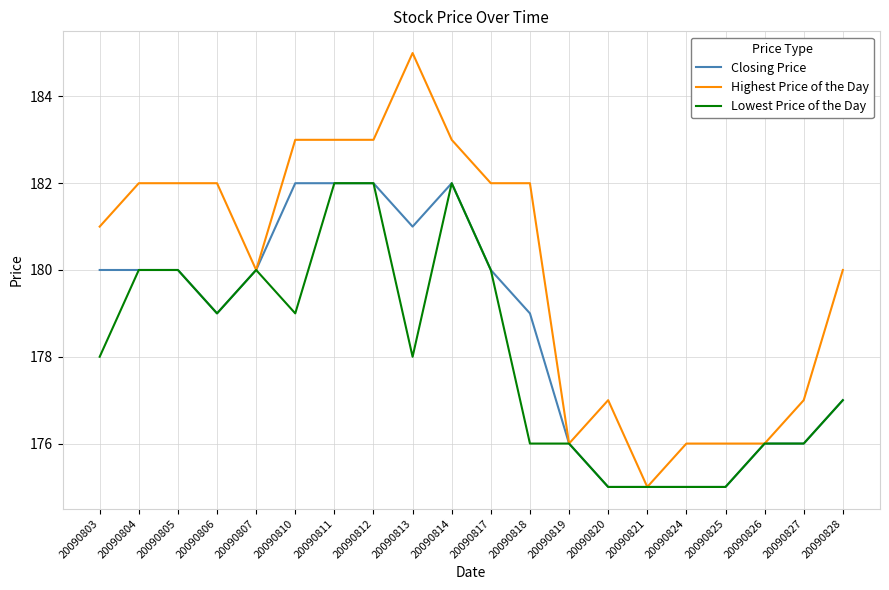

How many lines are shown in the chart?

3